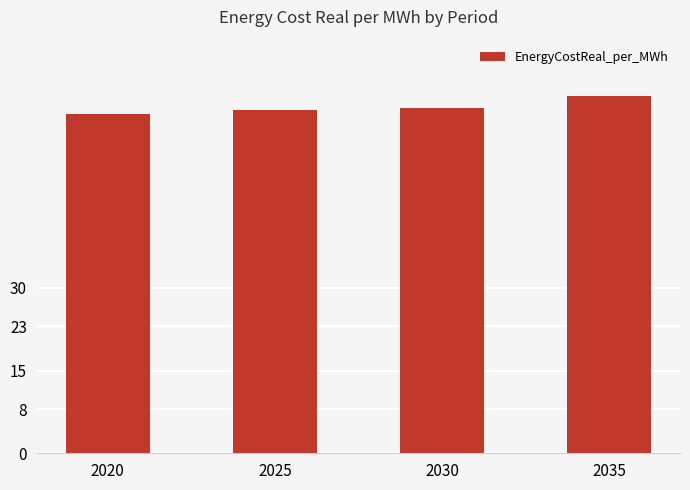

How many bars are there in total?

4